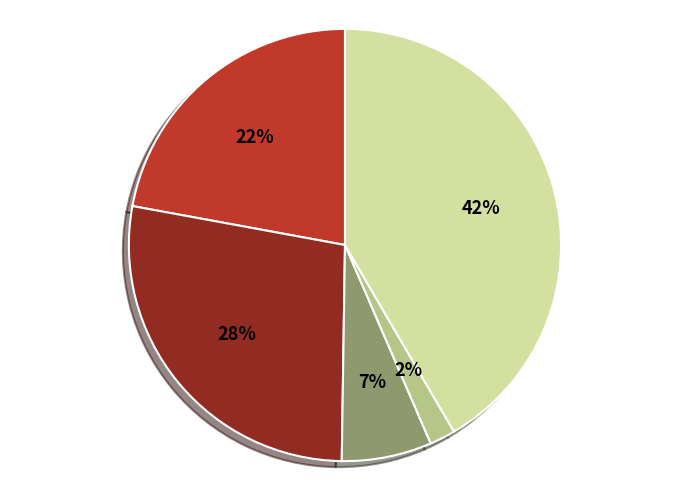

To the nearest percent, what is the average slice percentage?

20%